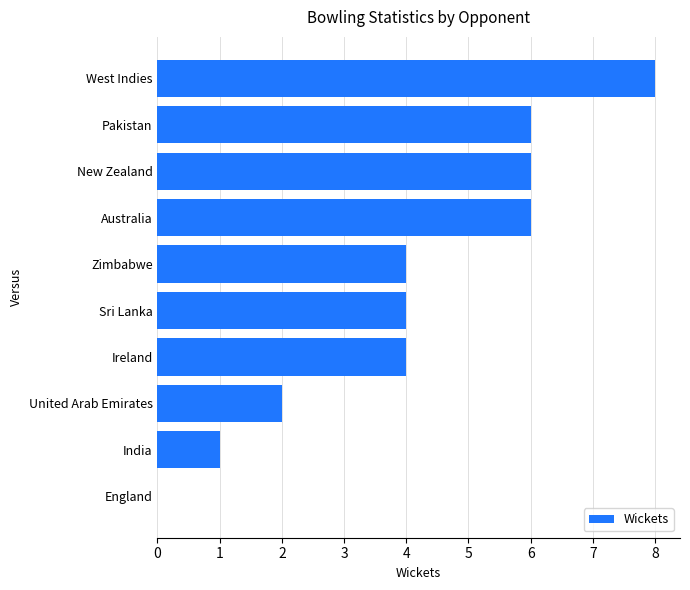

What is the maximum value shown in the chart?

8